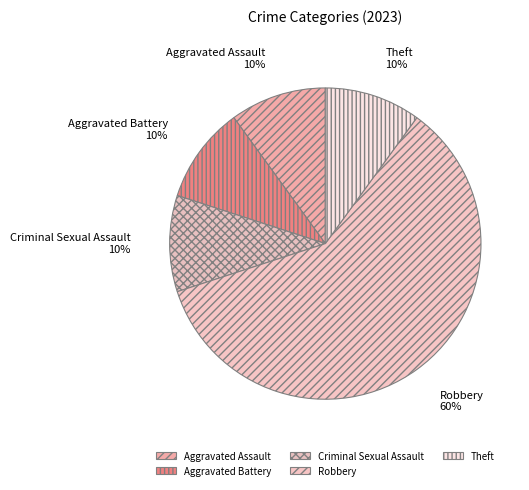

To the nearest percent, what is the combined percentage of Aggravated Assault and Aggravated Battery?

20%